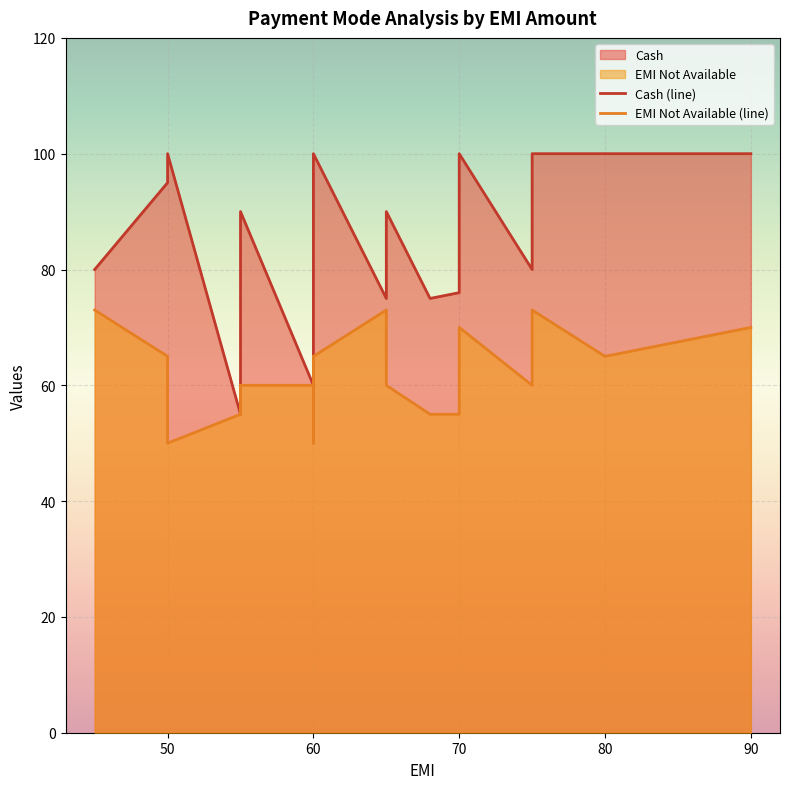

At 9, list the series in order from largest to smallest.

Cash, EMI Not Available